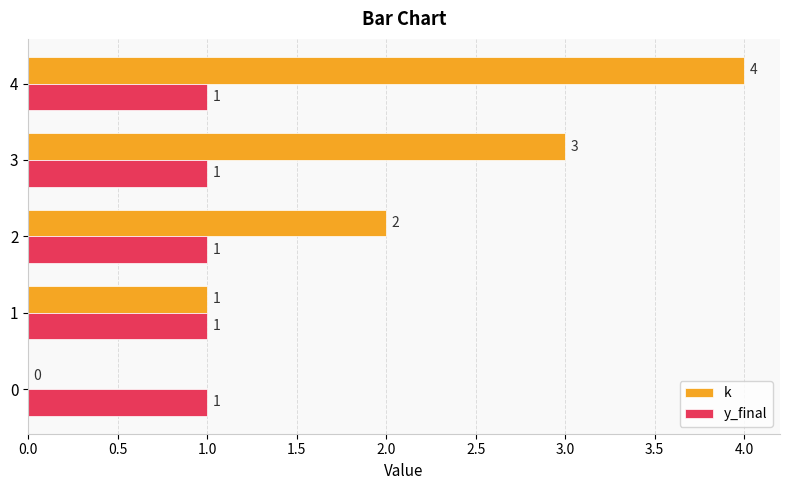

The value of k at 2 is 2. True or false?

True